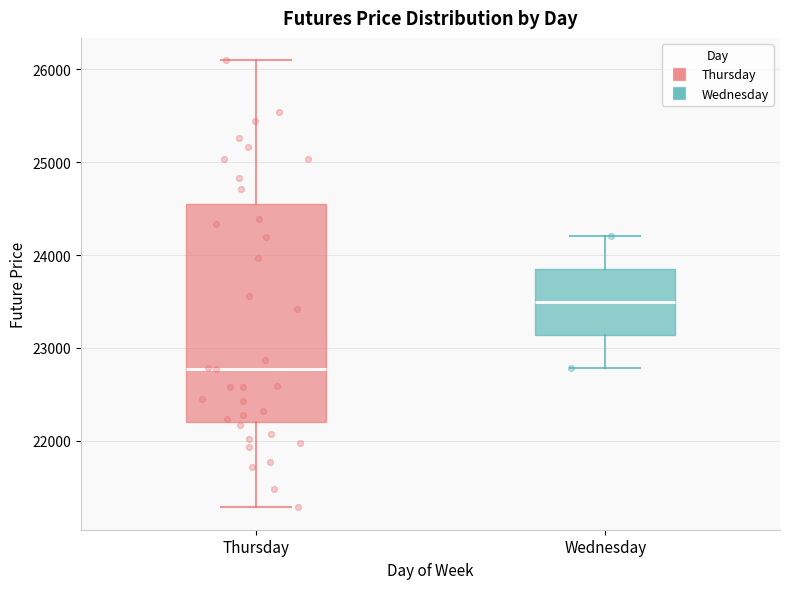

Reading left to right, transcribe this box plot: for each box, give where its median line is, the range the box spans, and where its two whiskers end, as read against the y-axis. The values are not printed on the chart, so give them approximately, as read against the axis.

Thursday: median 22800, box 22200 to 24600, whiskers 21300 to 26100
Wednesday: median 23500, box 23100 to 23900, whiskers 22800 to 24200